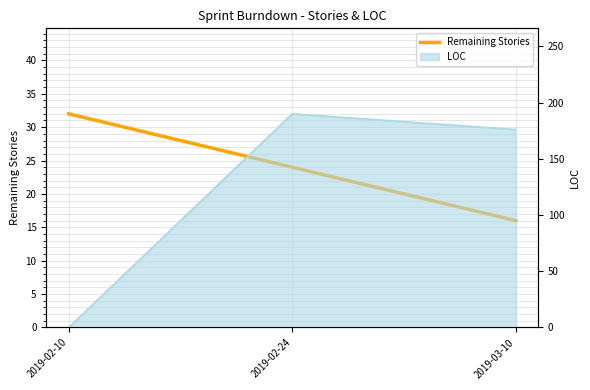

The chart shows a value of 28 at 2019-03-10. True or false?

False